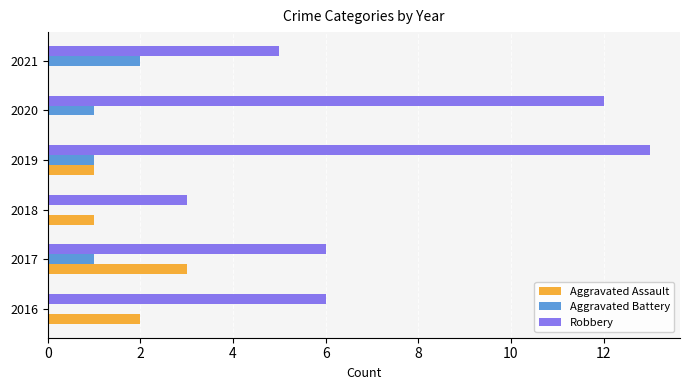

How many distinct data groups are displayed?

3